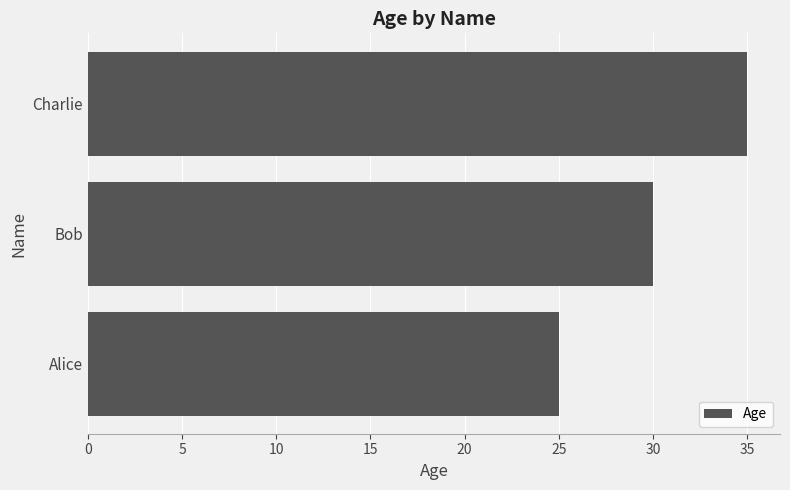

How many bars are there in total?

3